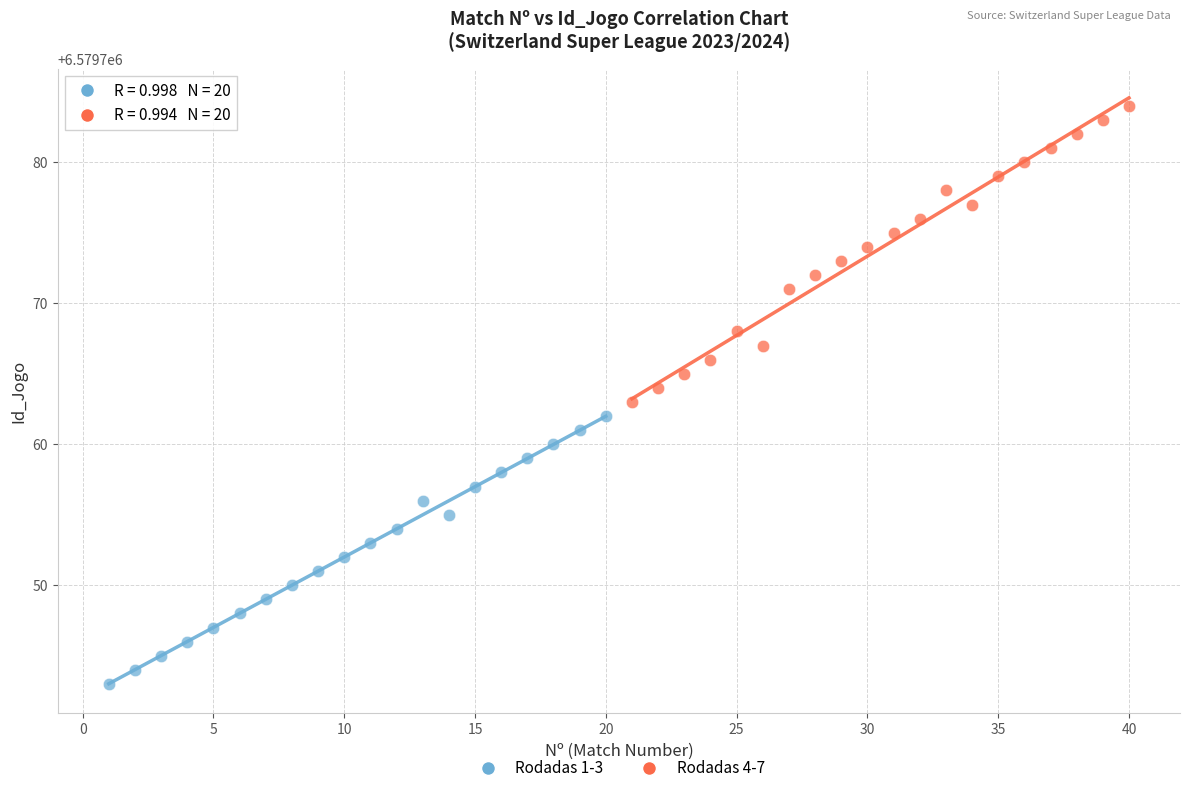

Which series has the largest Y range (max minus min)?

Rodadas 4-7